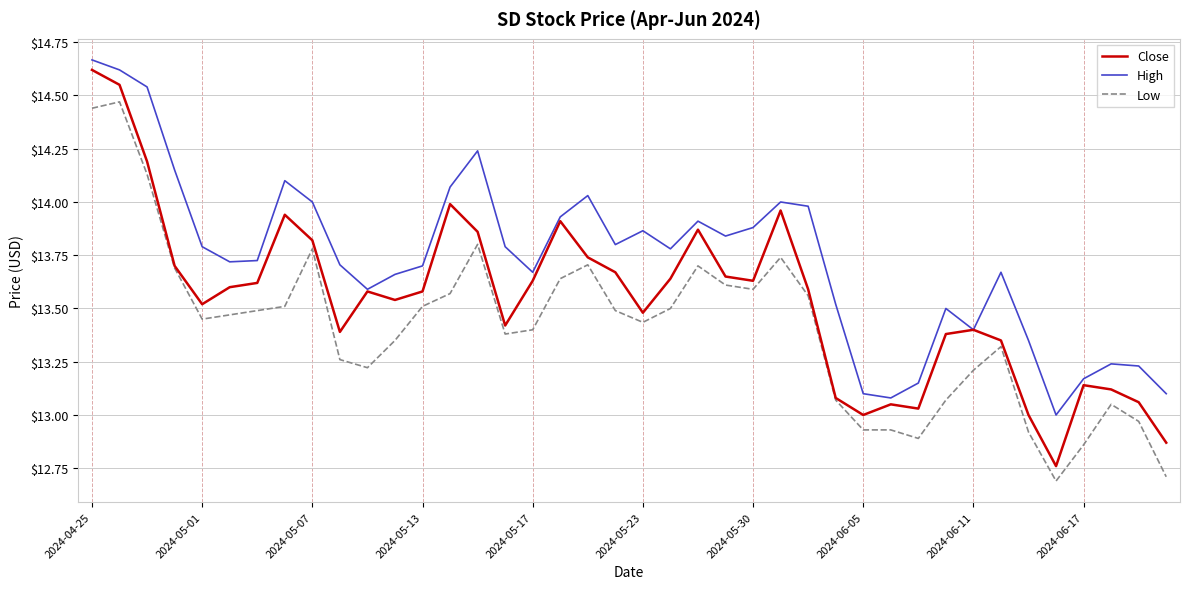

Which series has the largest total across all categories?

High